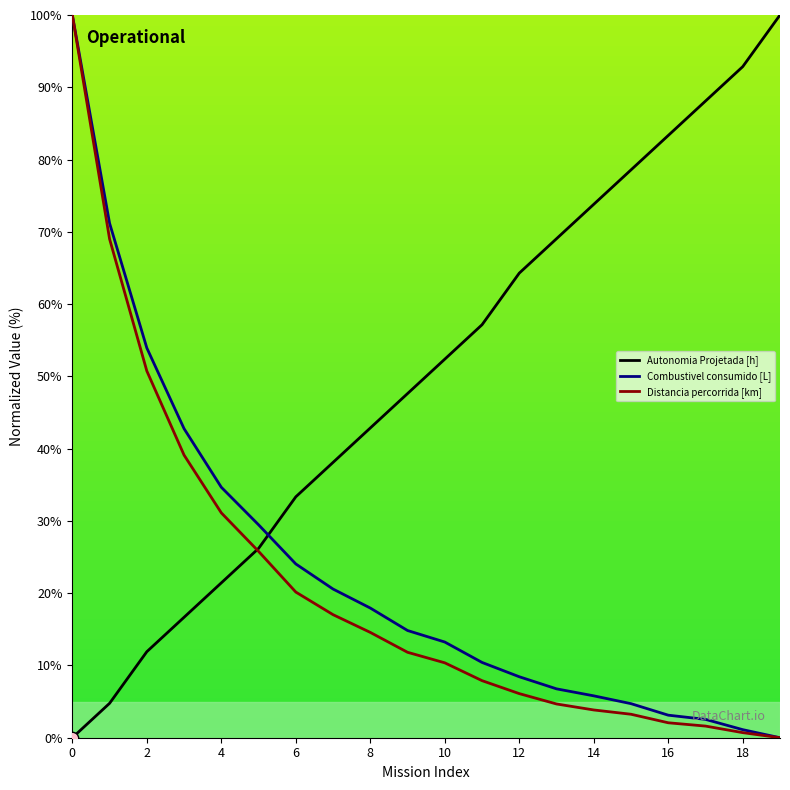

Which series has the largest total across all categories?

Autonomia Projetada [h]